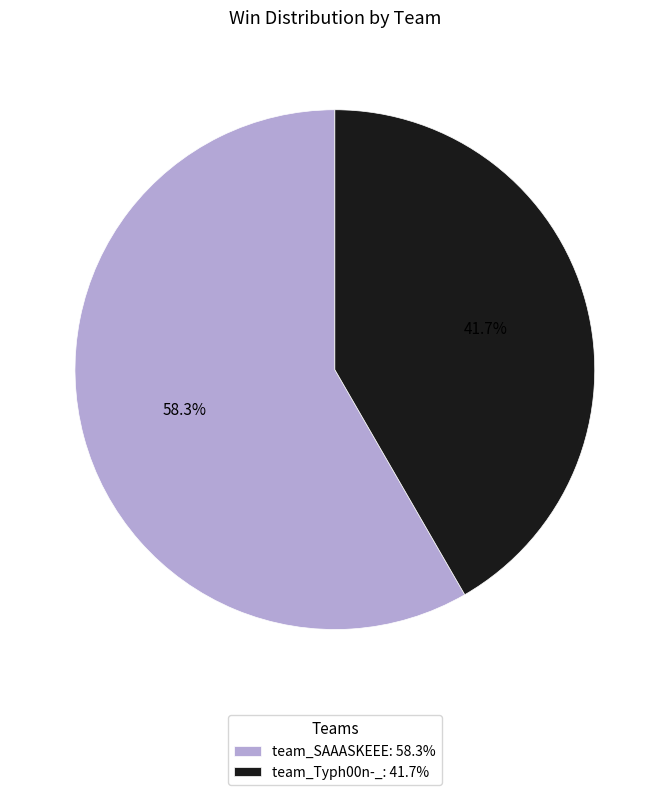

Count the number of slices in the pie.

2